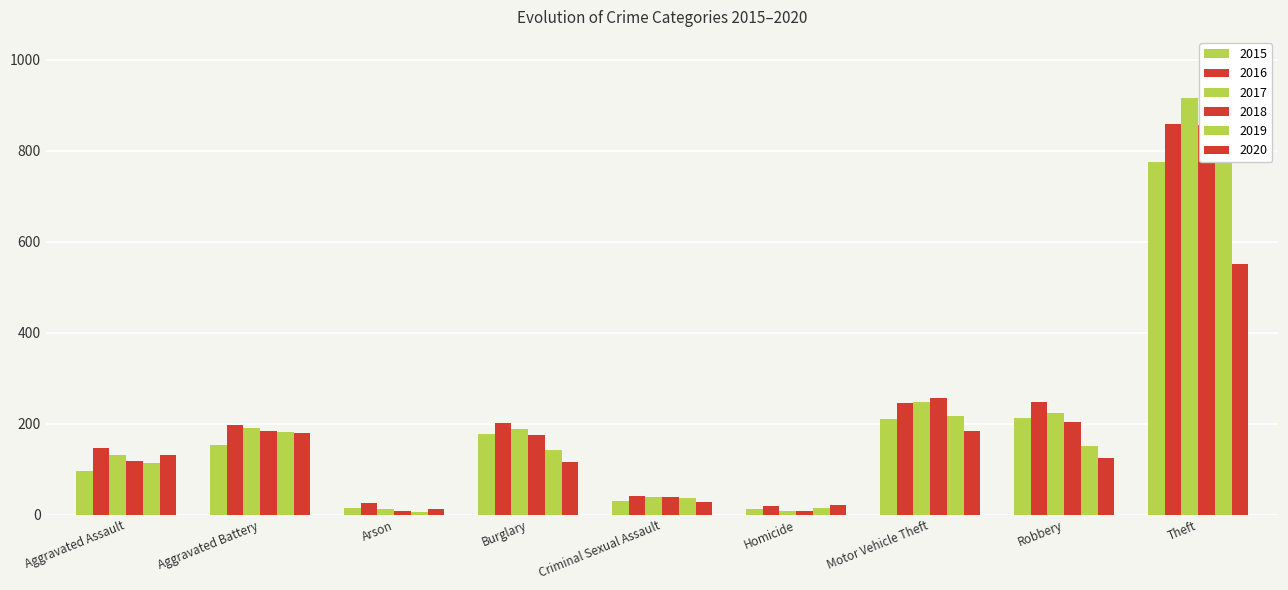

What is the highest value of the 2017 series?

916